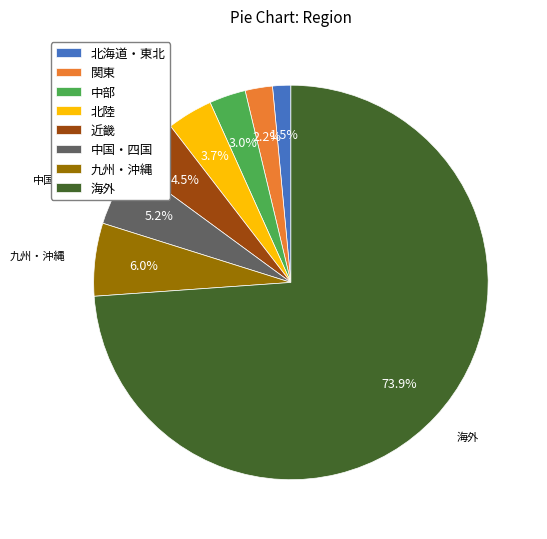

Is there any slice that represents more than half of the pie?

Yes